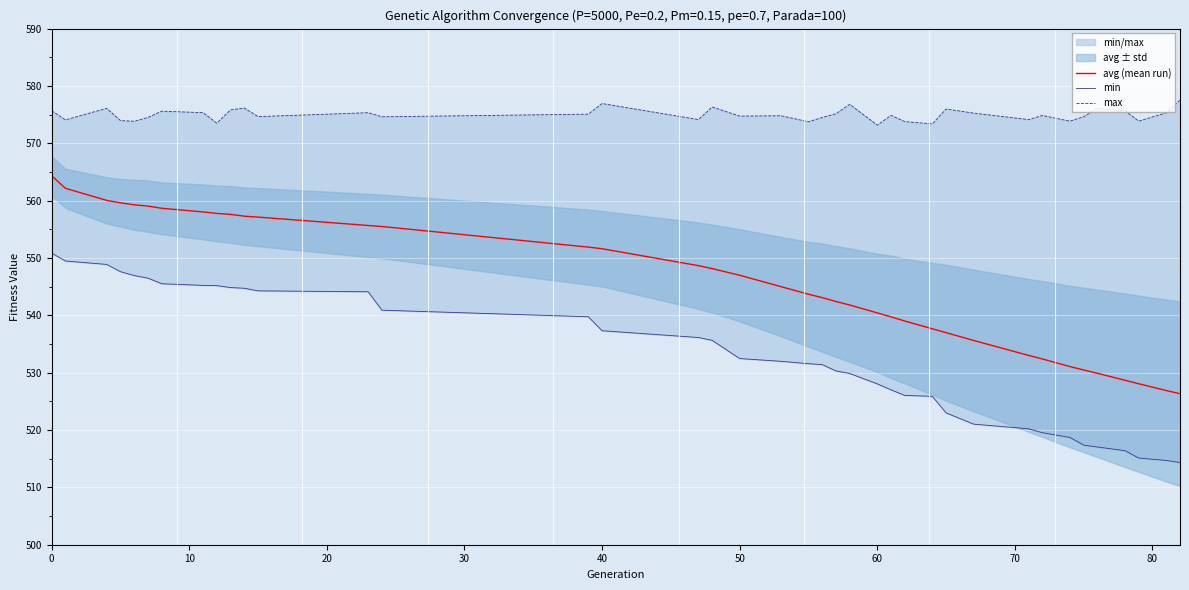

What is the maximum value for avg (mean run)?

564.3